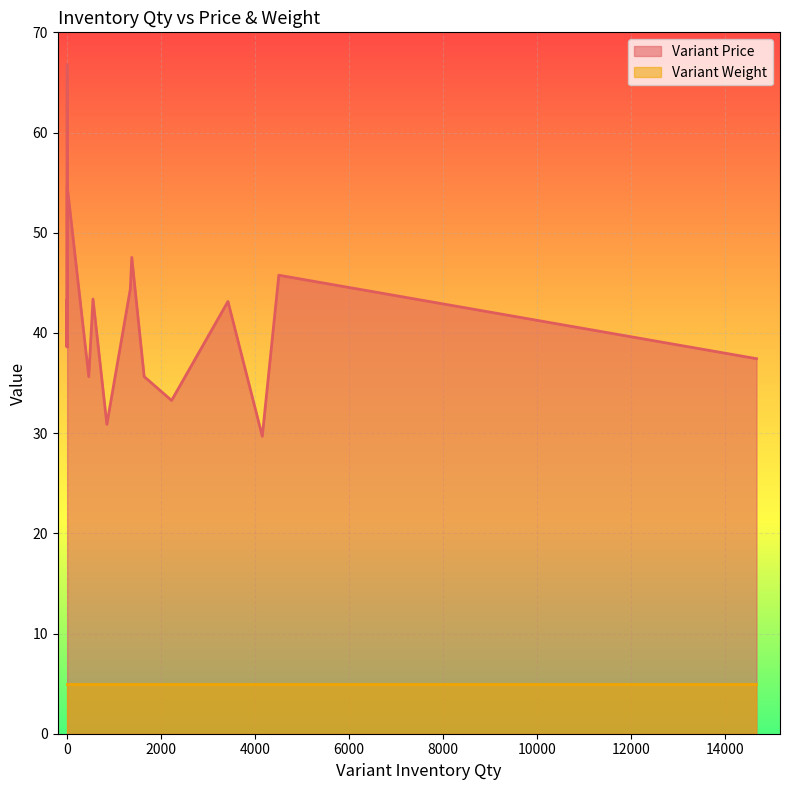

What is the total value across all series at 0?

43.6